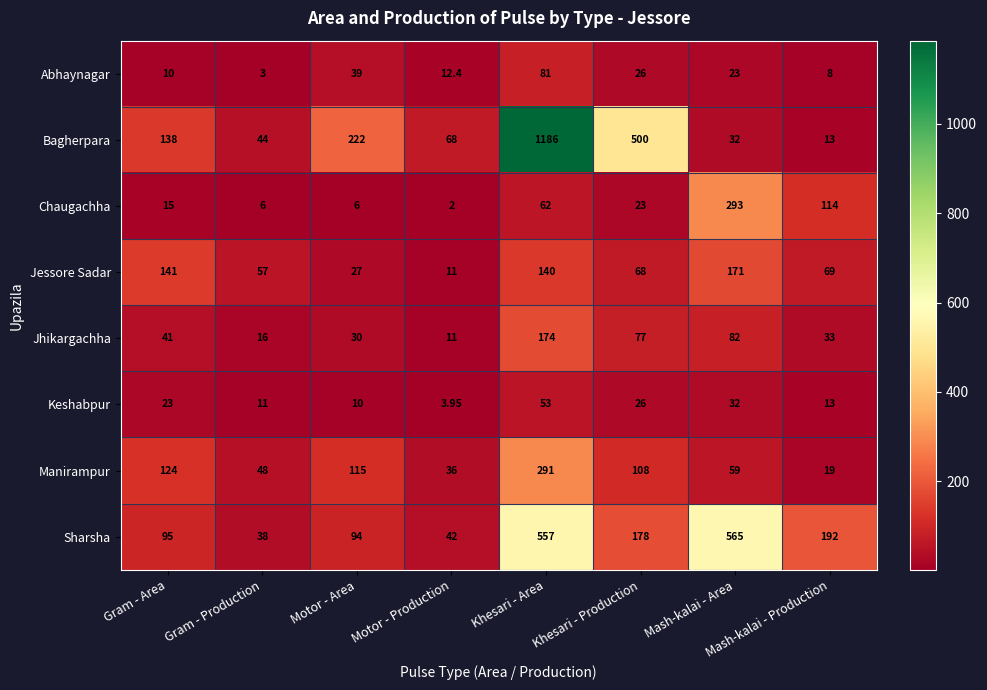

Between Motor - Production and Mash-kalai - Production, which series saw the biggest shift?

Sharsha